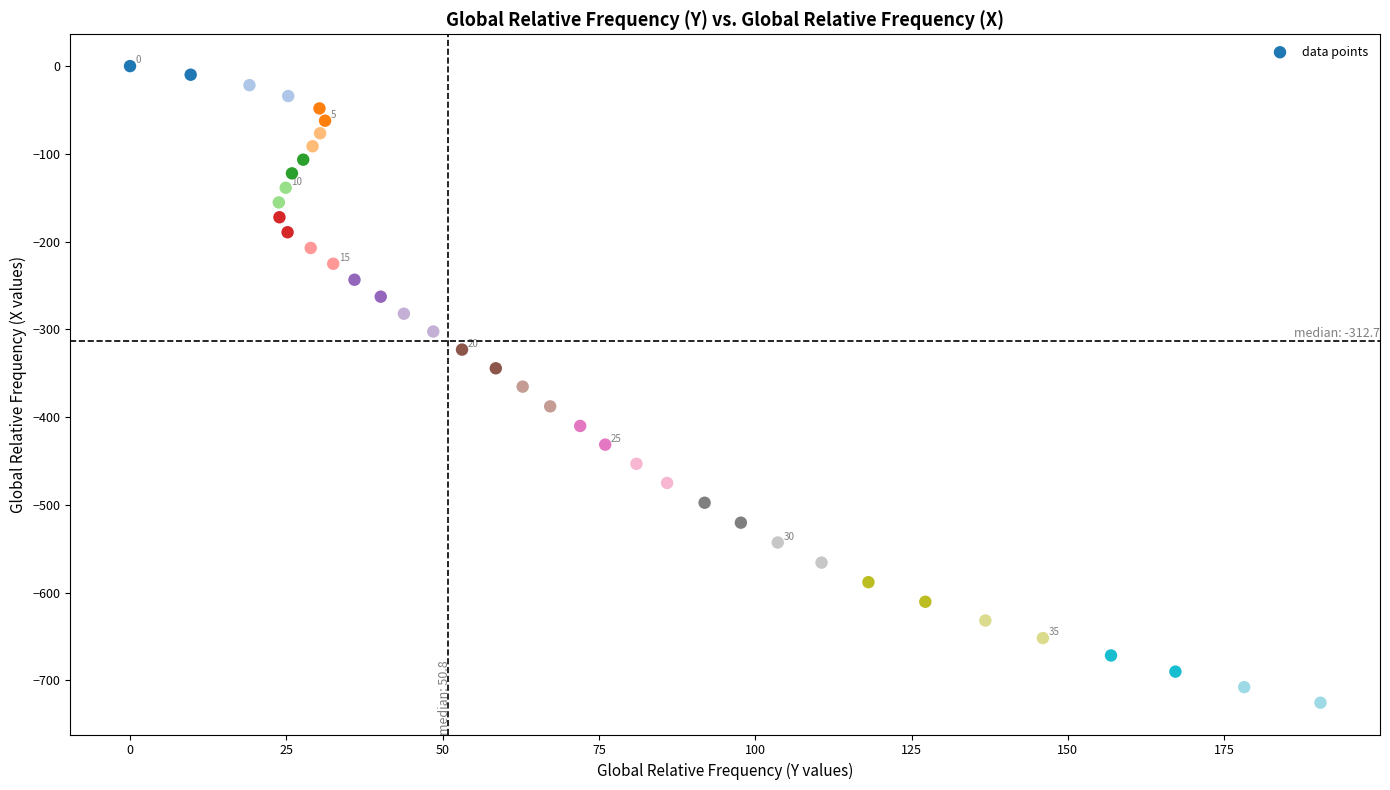

What is the range of X values (max minus min)?

190.4